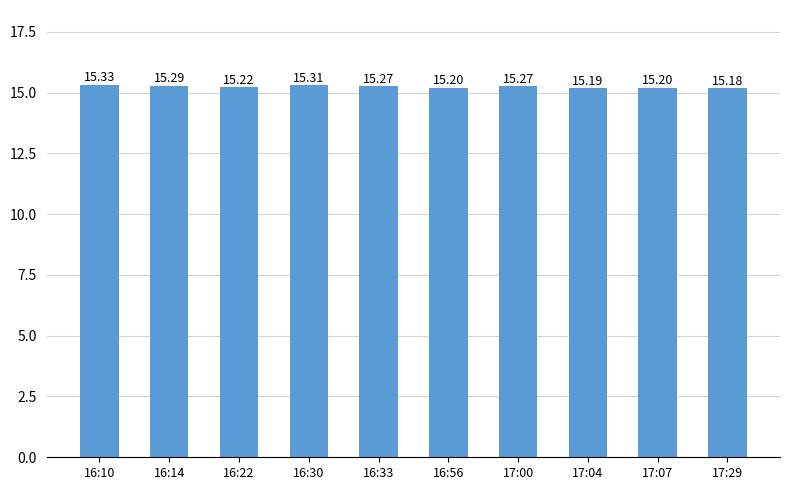

Between 16:22 and 16:33, which is larger?

16:33